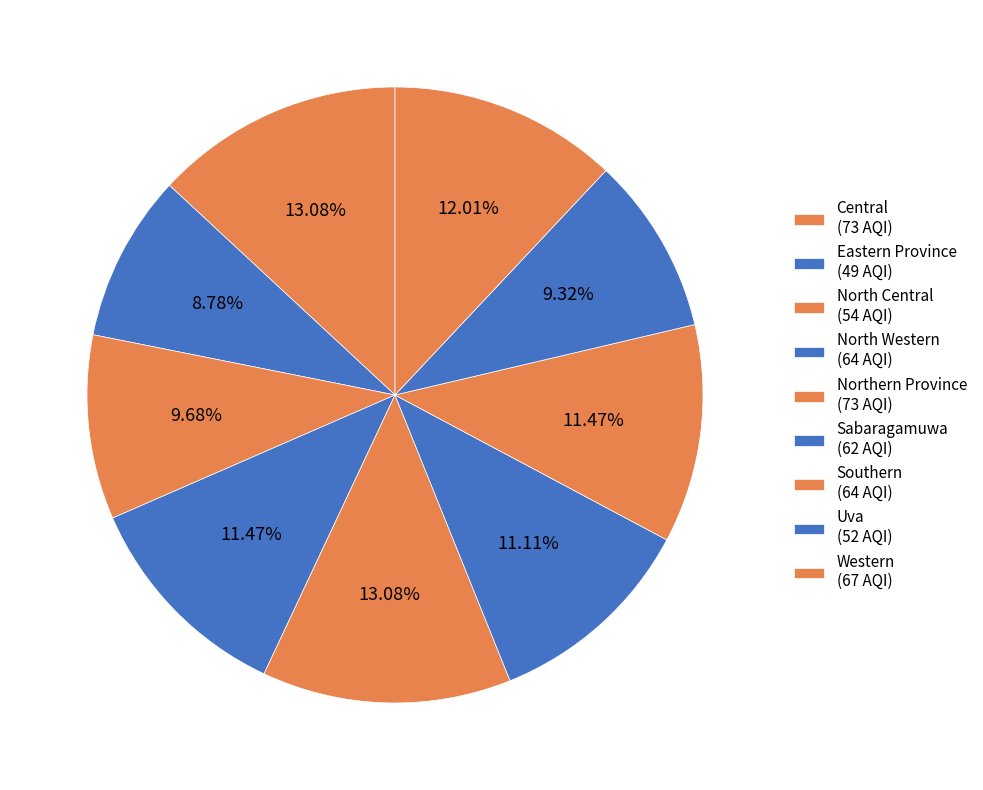

To the nearest percent, what is the average slice percentage?

11%